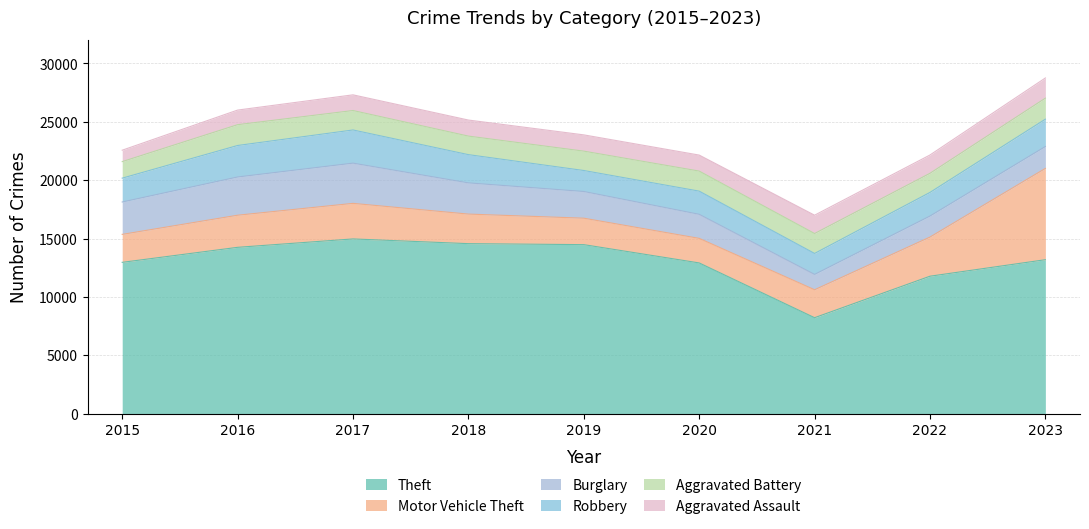

At which category is the sum across all series the highest?

2023